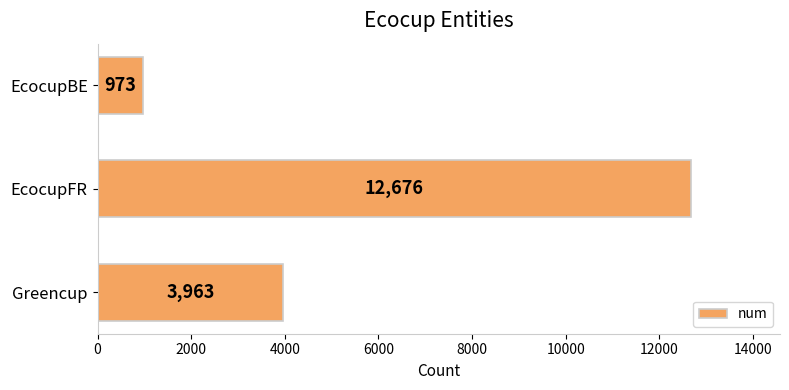

What is the label of the 1st bar from the top?

EcocupBE